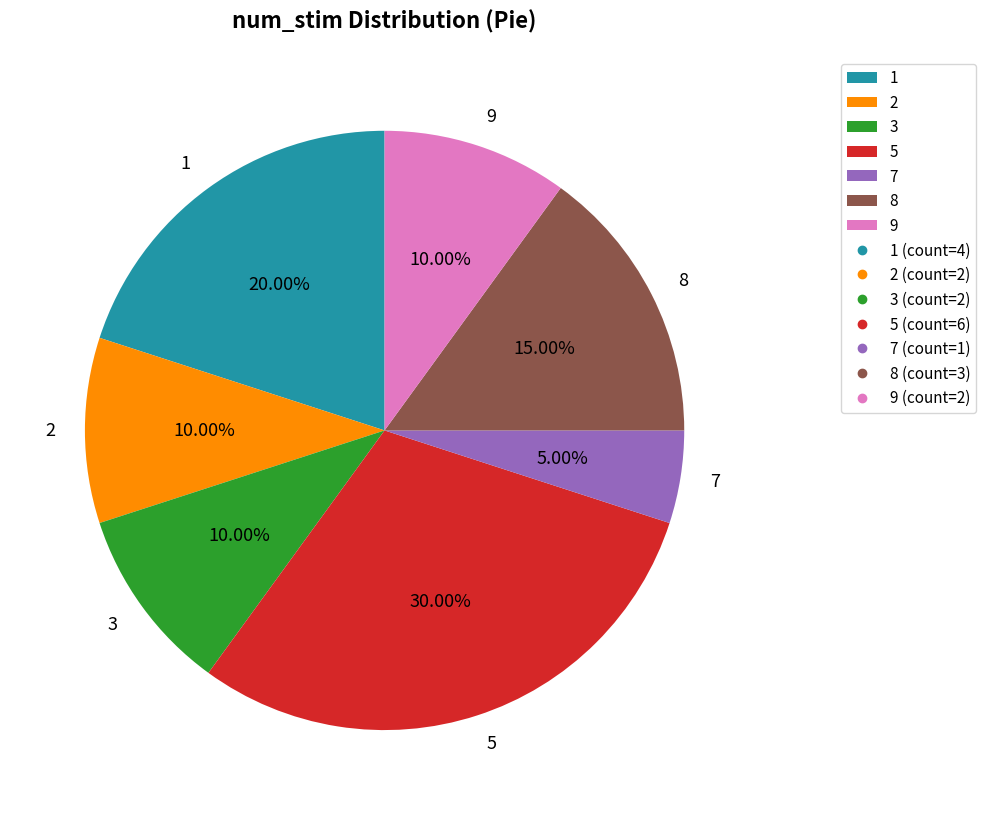

Between 2 and 5, which is larger?

5